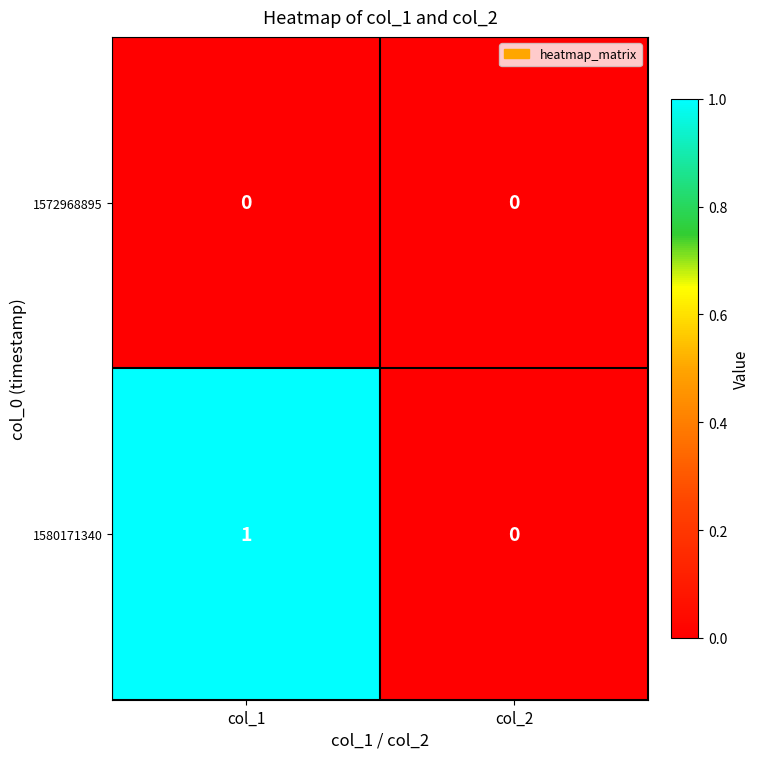

True or false: 1572968895 has a value of 0 at col_2.

True